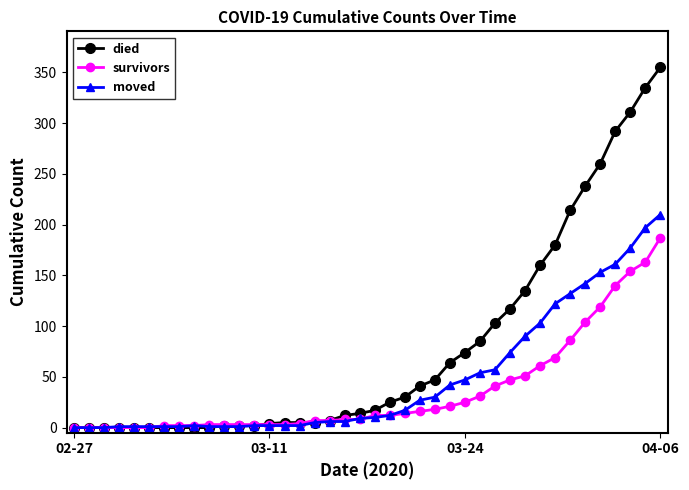

List the series in order of their peak value, lowest first.

survivors, moved, died